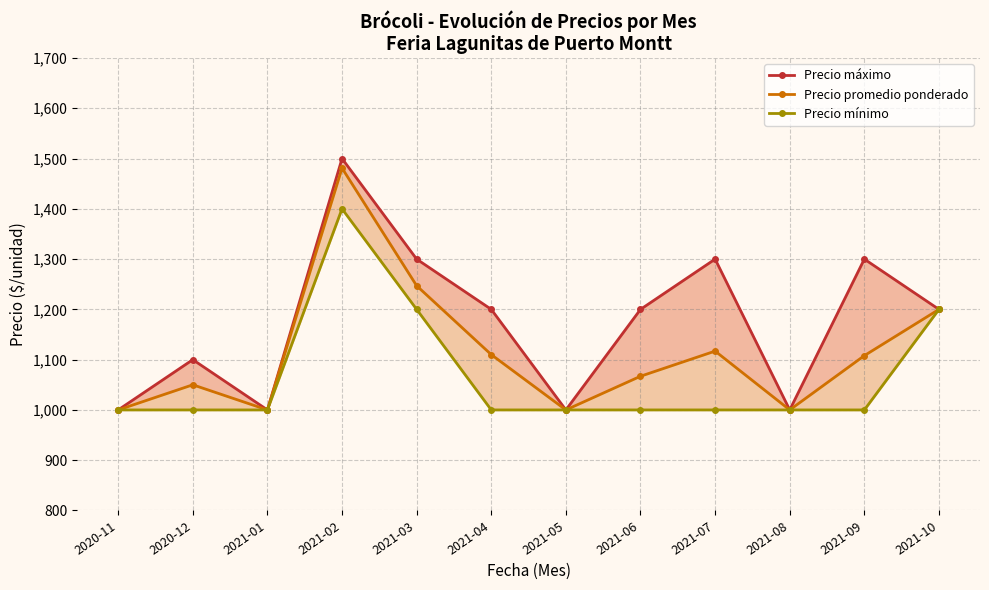

What is the label of the 12th point from the right?

2020-11